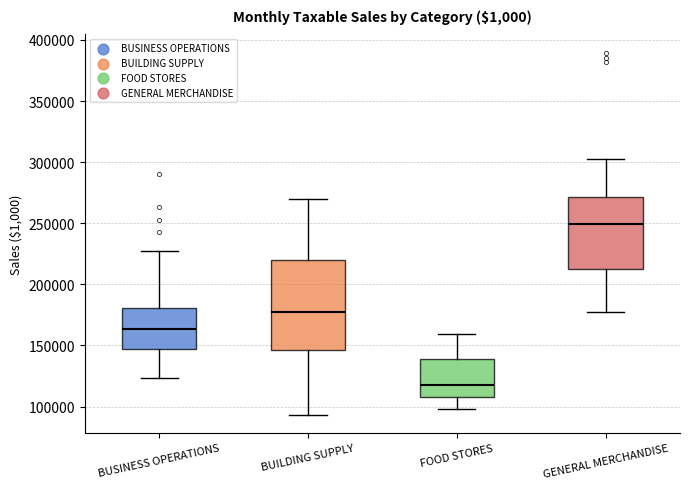

Which box's median line is the highest?

GENERAL MERCHANDISE